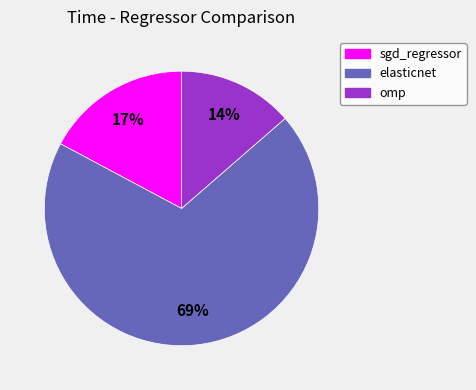

Is the sum of sgd_regressor and omp greater than half?

No